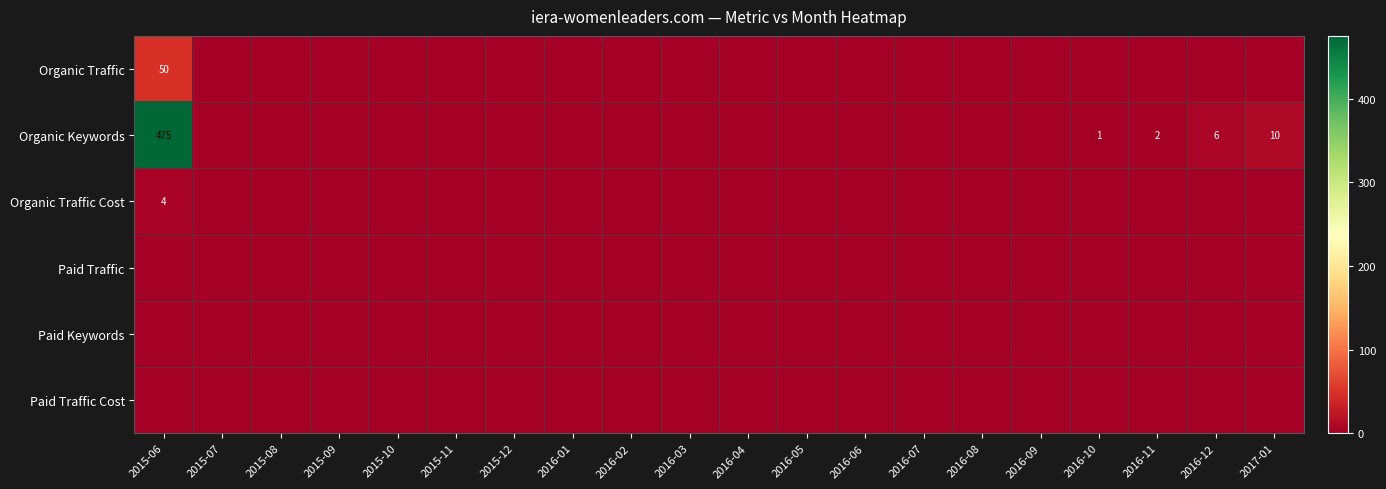

True or false: Organic Traffic has a value of 50 at 2015-06.

True